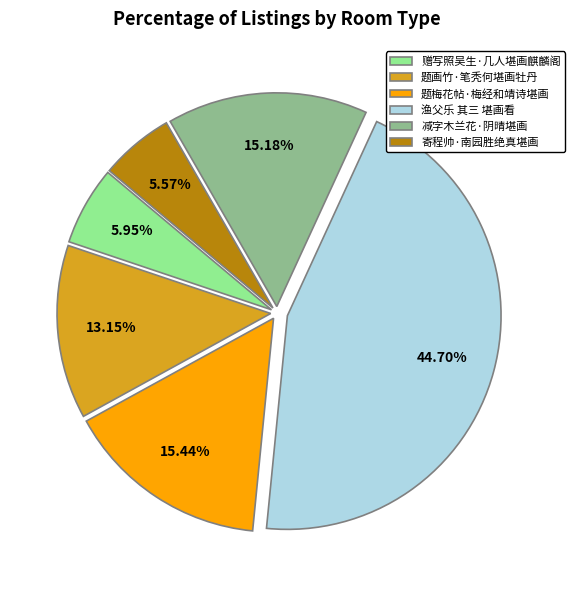

True or false: 赠写照吴生·几人堪画麒麟阁 accounts for 1% of the total.

False